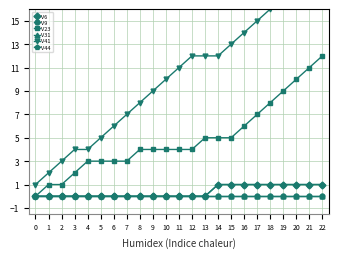

How many categories are shown in the chart?

23